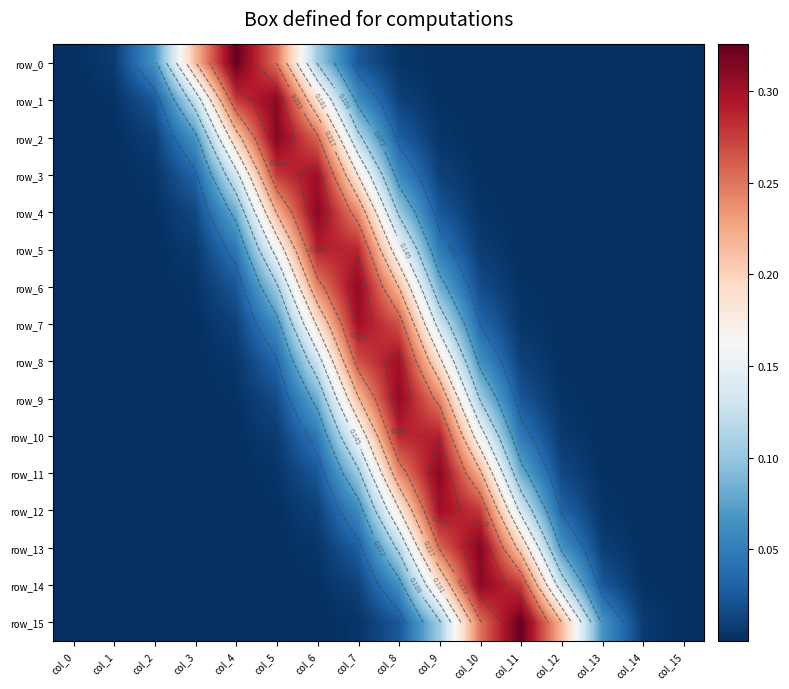

At how many categories does at least one series exceed 0?

16